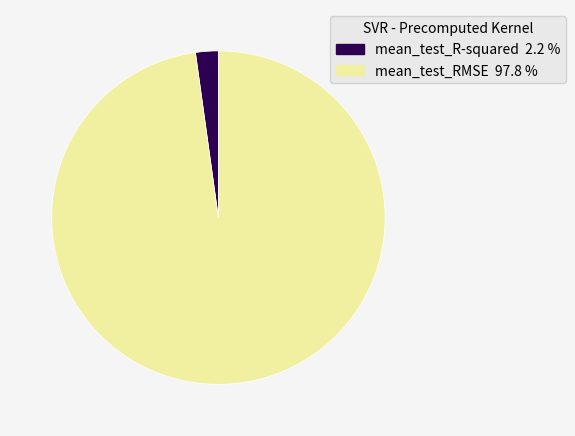

Is there a majority slice in this chart?

Yes